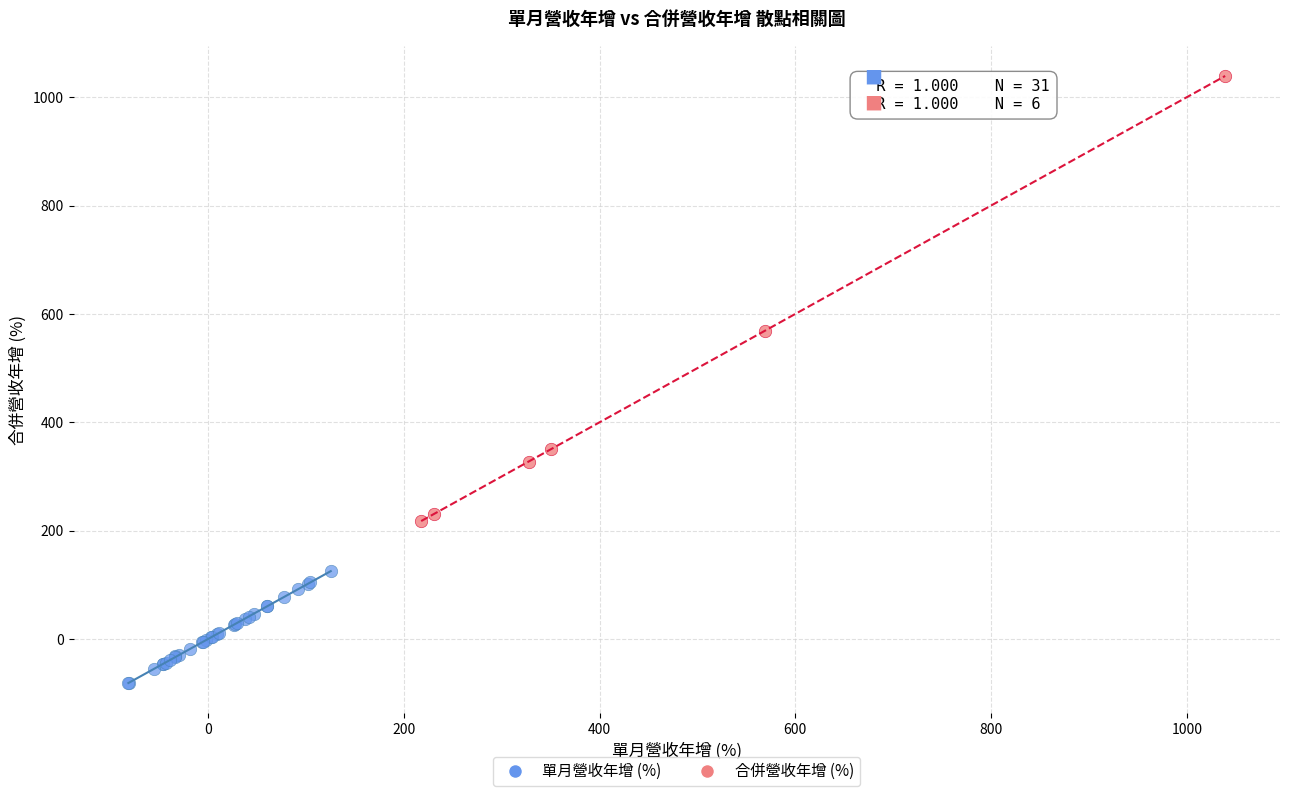

What are all the series names shown in the legend?

單月營收年增 (%), 合併營收年增 (%)